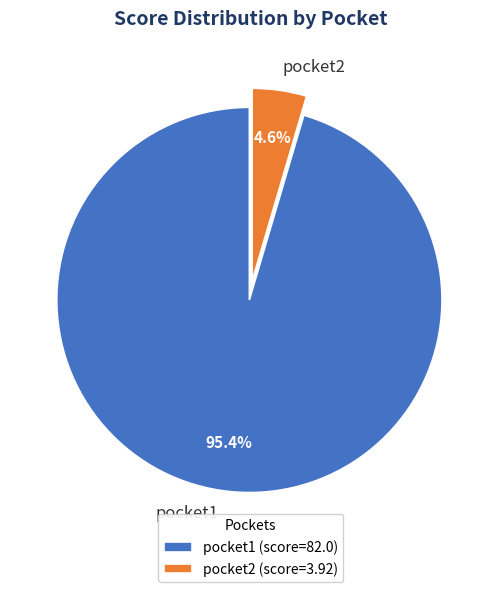

Which has a higher value, pocket2 or pocket1?

pocket1